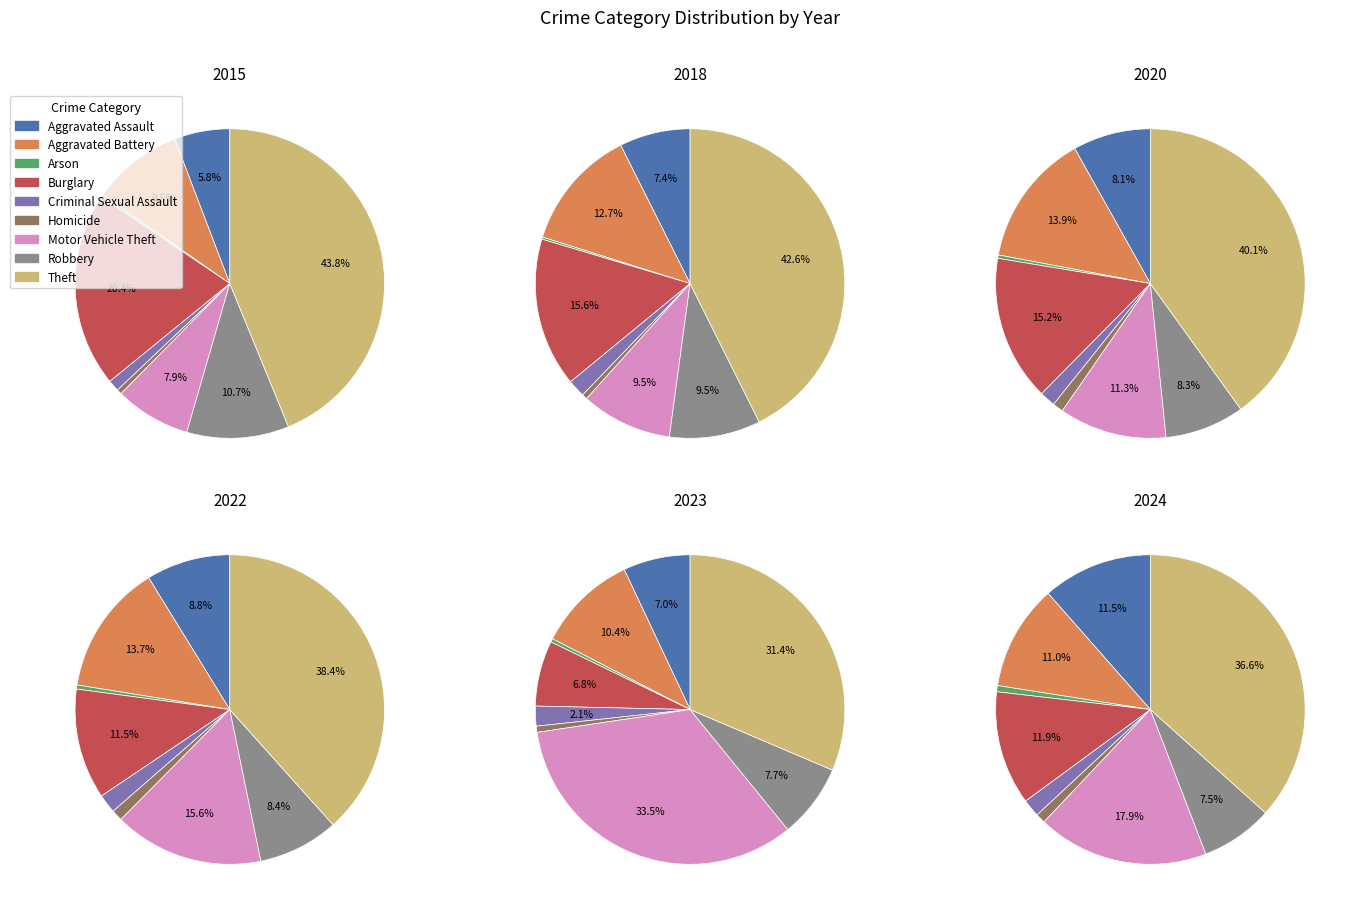

What percentage is NOT represented by Homicide?

99.5%